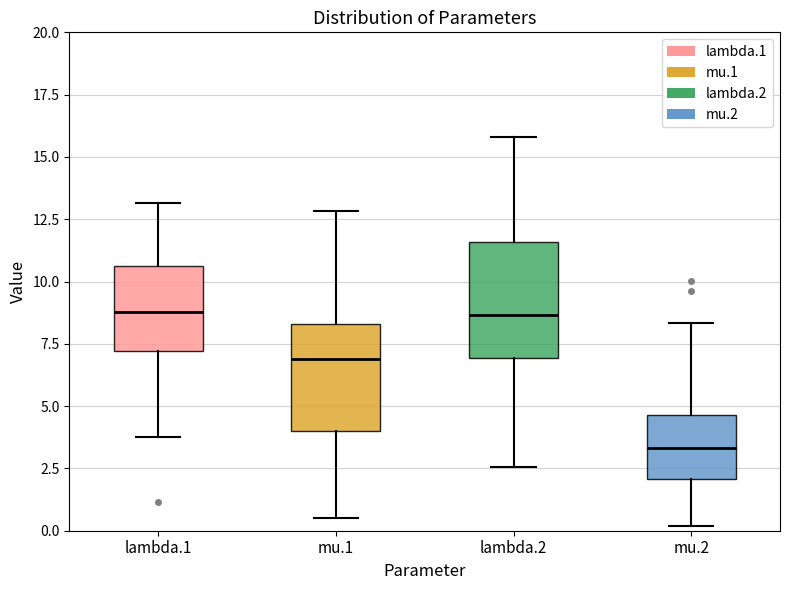

Reading left to right, read every box against the y-axis: the position of its median line, the range the box covers, and the ends of its whiskers. The values are not printed on the chart, so give them approximately, as read against the axis.

lambda.1: median 9.0, box 7.0 to 10.5, whiskers 4.0 to 13.0
mu.1: median 7.0, box 4.0 to 8.5, whiskers 0.5 to 13.0
lambda.2: median 8.5, box 7.0 to 11.5, whiskers 2.5 to 16.0
mu.2: median 3.5, box 2.0 to 4.5, whiskers 0.0 to 8.5